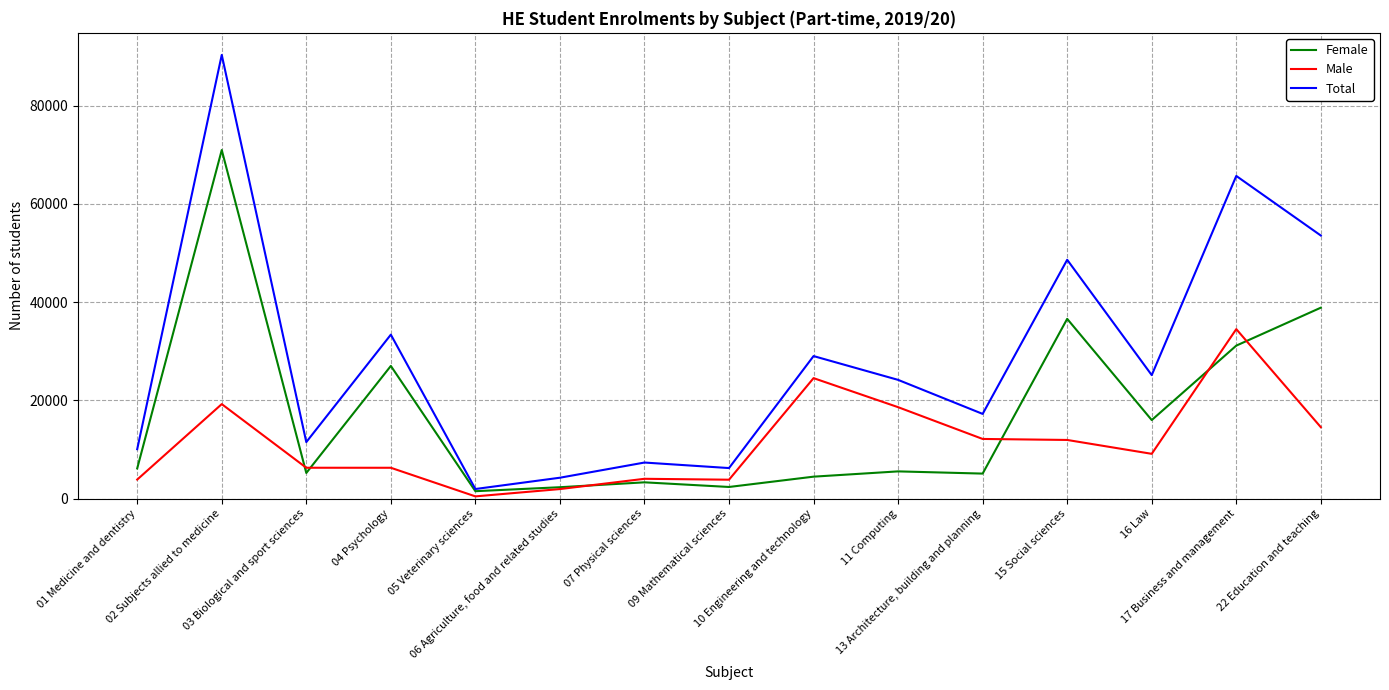

Is it true that Total equals 13427 at 01 Medicine and dentistry?

False